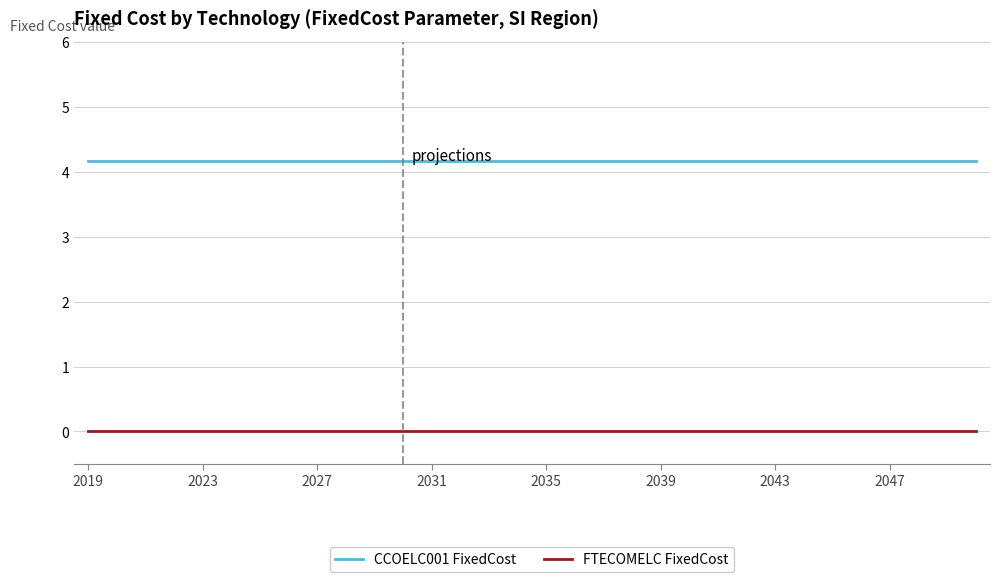

True or false: CCOELC001 FixedCost and FTECOMELC FixedCost intersect in this chart.

False